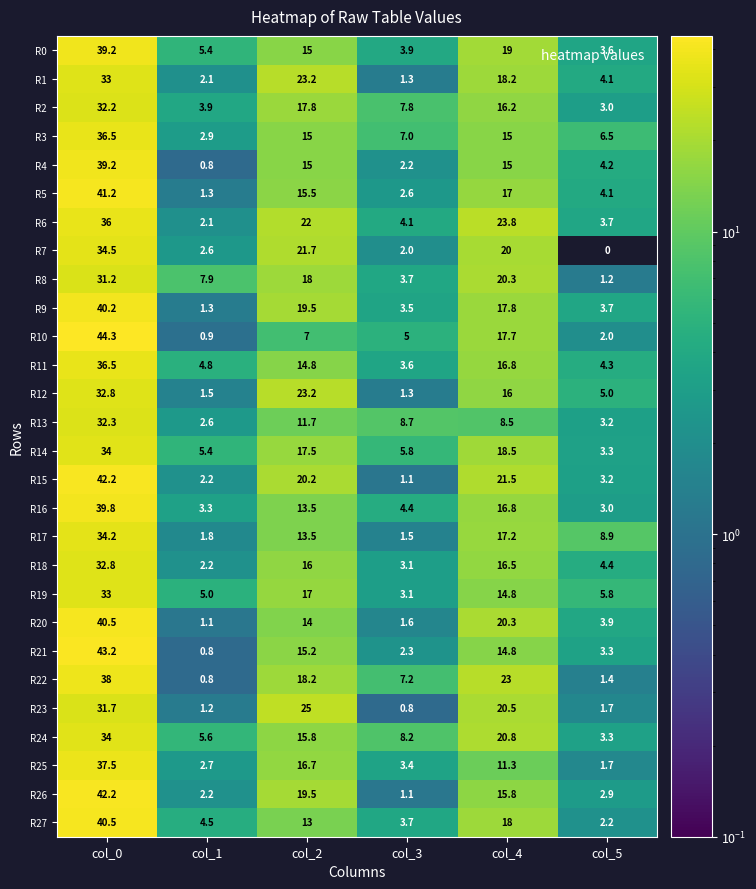

What is the sum of all R7 values?

80.8